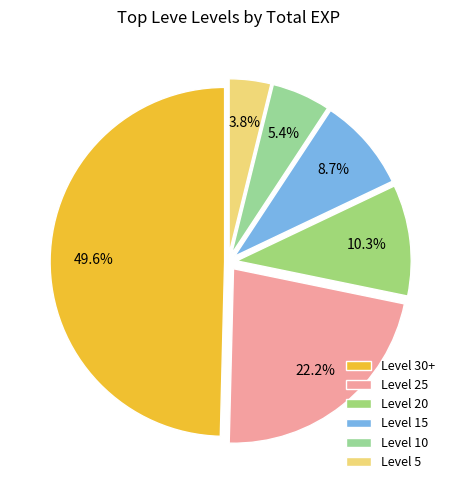

To the nearest percent, what is the average slice percentage?

17%